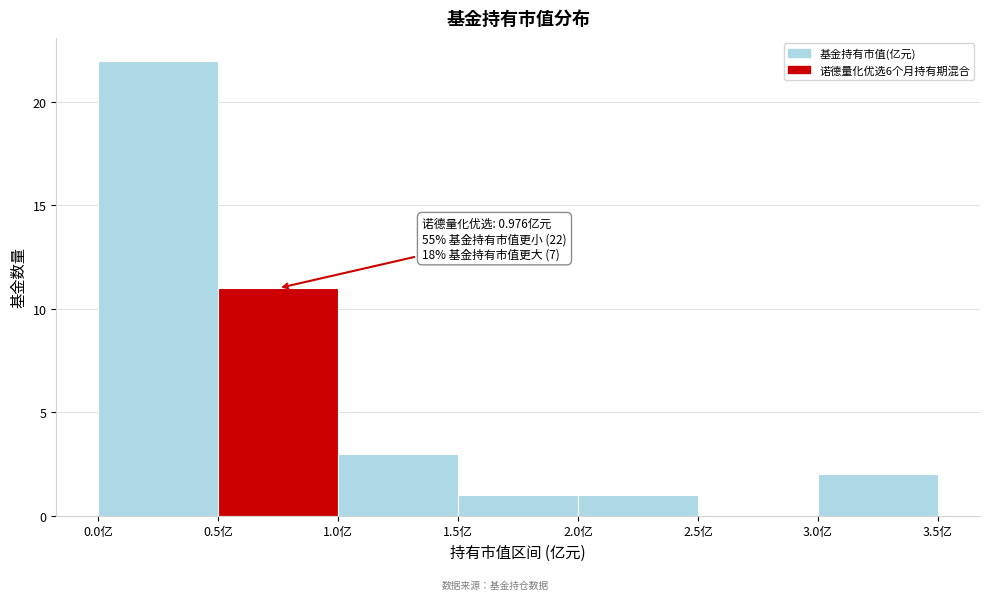

Which range on the x-axis has the tallest bar?

0.0 to 0.5